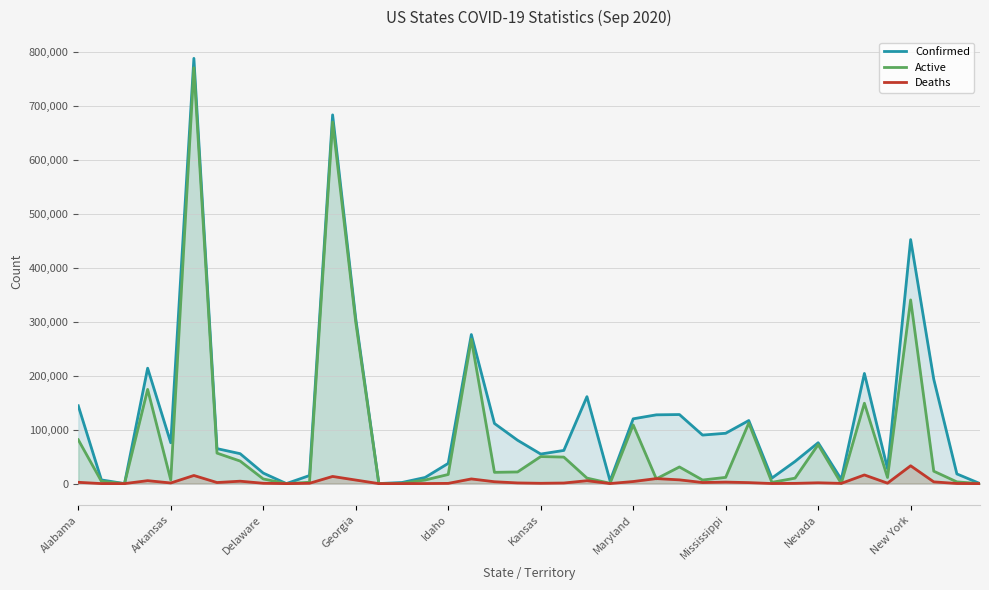

Reading left to right, what are all the values shown in this chart?

Confirmed: 144325	6868	0	214021	75723	788552	64857	55527	19566	49	14955	683754	306155	103	2074	11403	37491	276443	111505	80410	54841	61542	161219	5077	120156	127540	128087	90017	93364	116984	10299	41083	75804	7947	204291	27579	452507	193547	17958	68
Active: 81293	4339	0	174709	6689	771152	56549	41831	8646	49	2506	670458	299553	100	593	6661	16943	267757	20909	21621	50155	49194	10281	574	108900	8833	30902	6664	11583	112344	2335	10132	72261	308	149058	11388	340634	23047	3208	37
Deaths: 2437	45	0	5477	1181	15079	2014	4492	635	0	620	13296	6602	3	31	120	443	8686	3488	1265	596	1111	5368	139	3879	9310	6969	2017	2810	1855	157	442	1531	438	16067	849	33087	3243	192	2